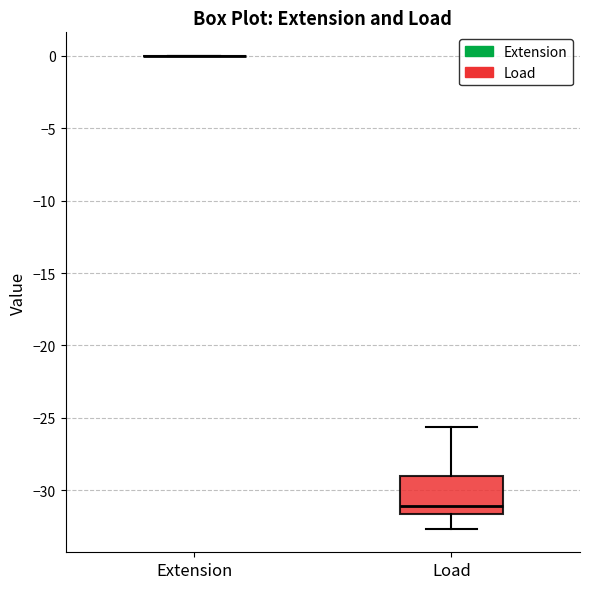

Where does the upper whisker of the box for Load end on the y-axis? The values are not printed on the chart, so give them approximately, as read against the axis.

-25.5